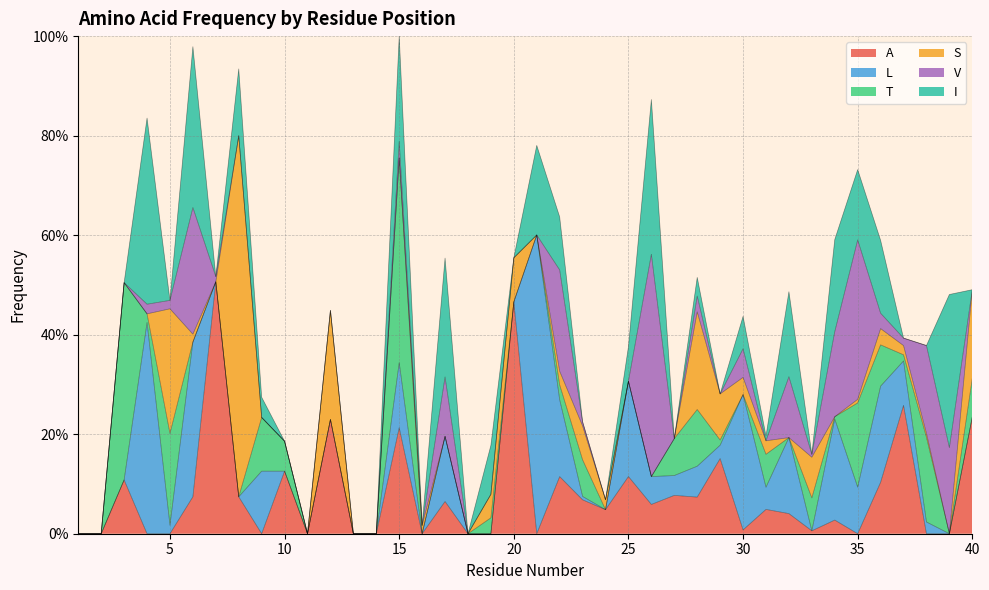

True or false: S has a value of 0.0 at 25.

True